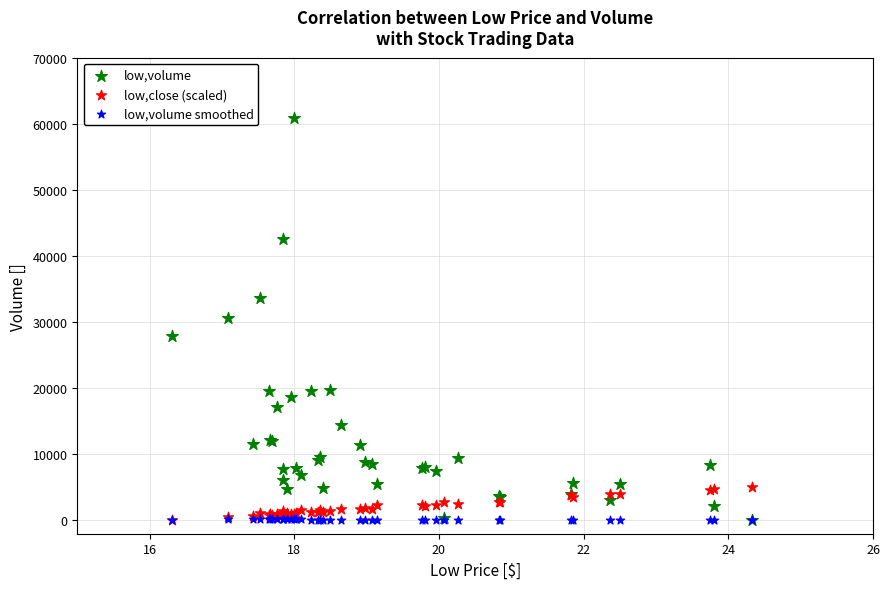

Which series has the largest Y range (max minus min)?

low,volume